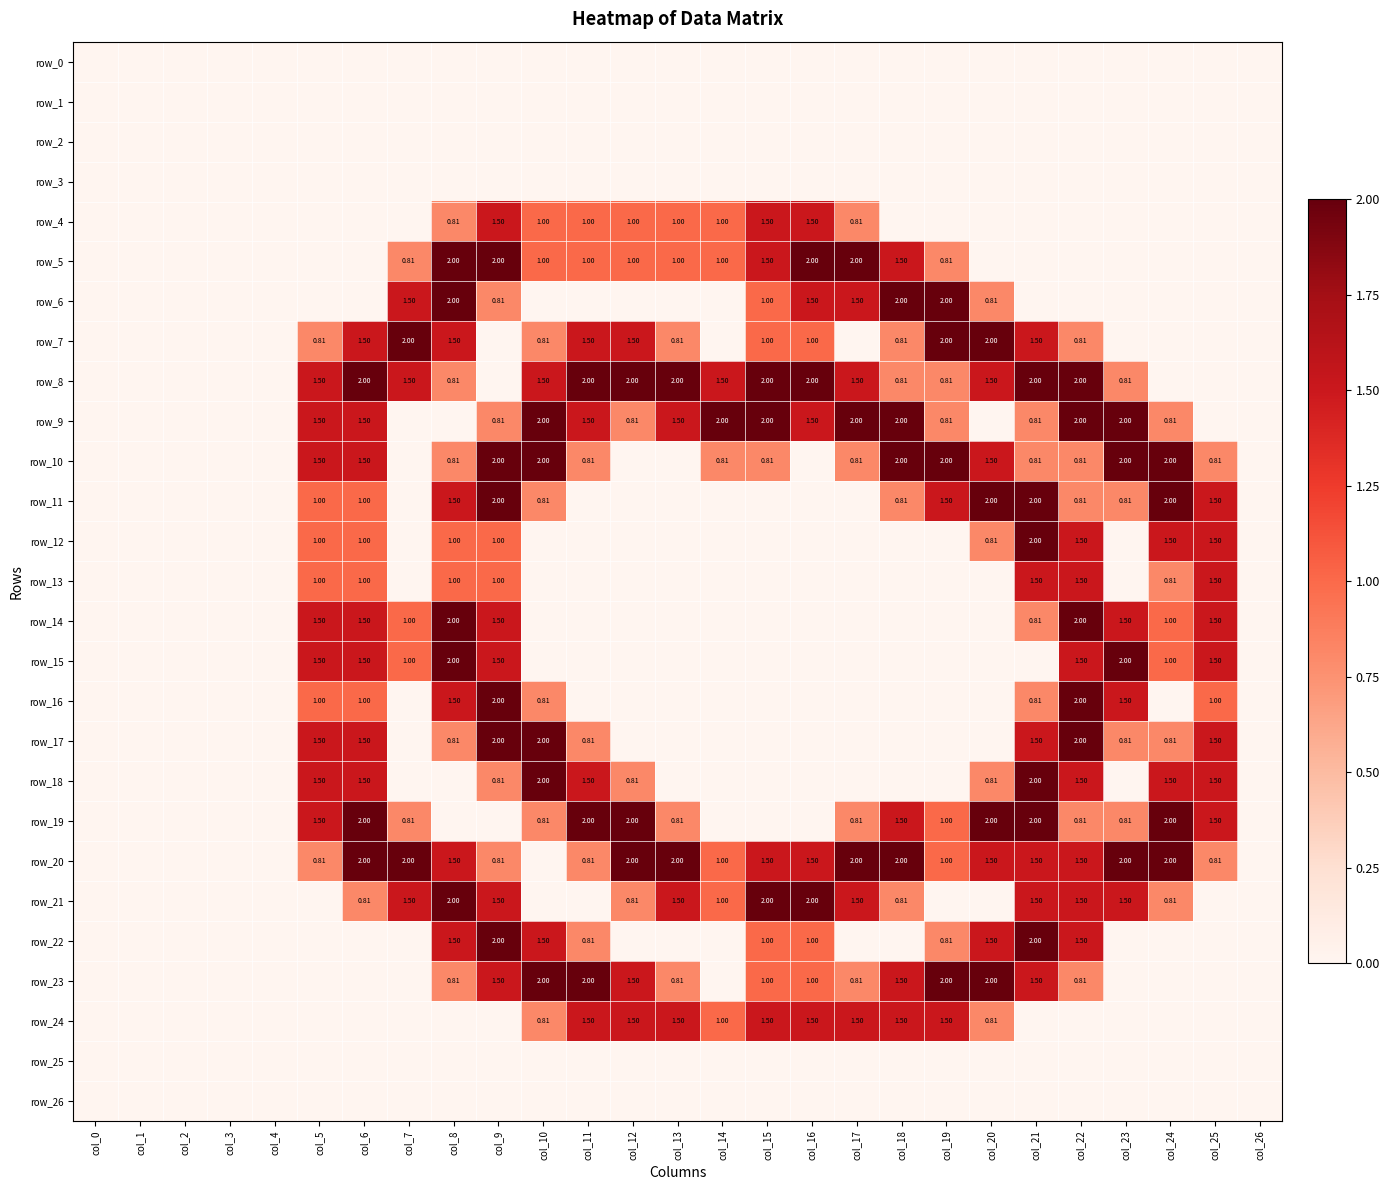

At which category is the sum across all series the highest?

col_9